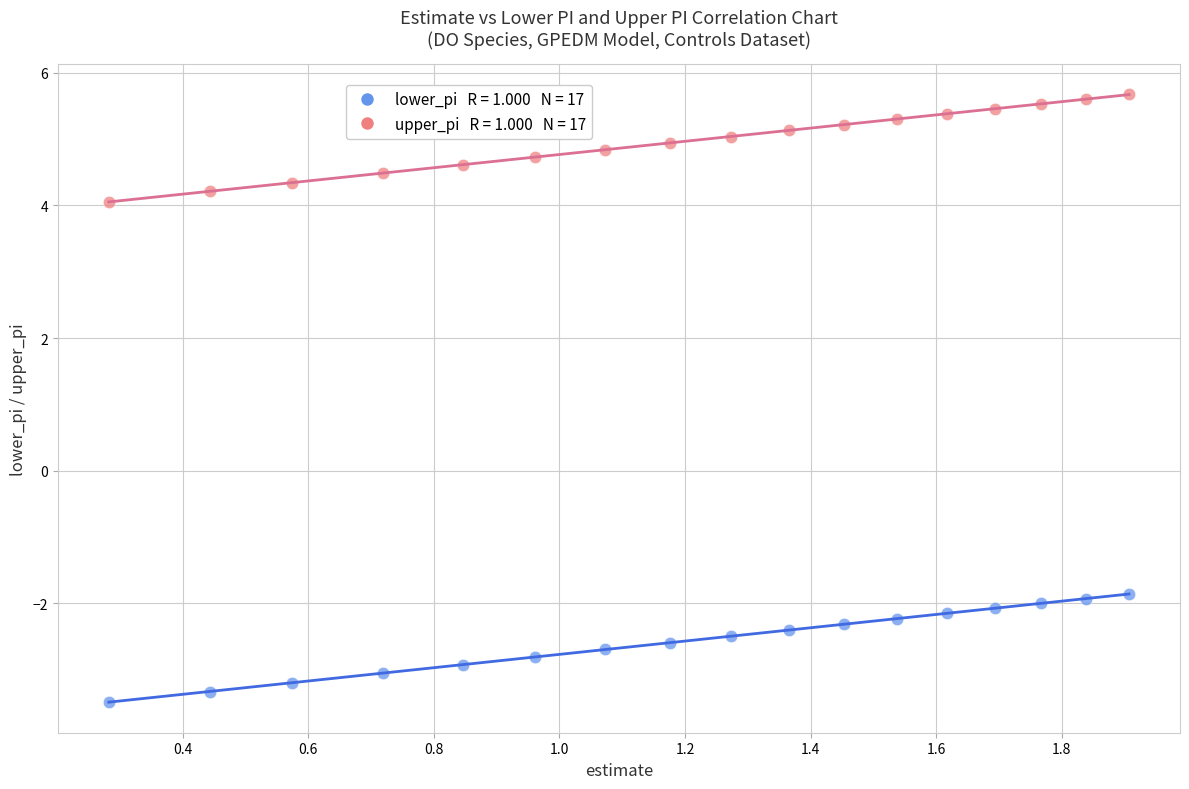

Across all data points, what is the range of Y values (max minus min)?

9.2